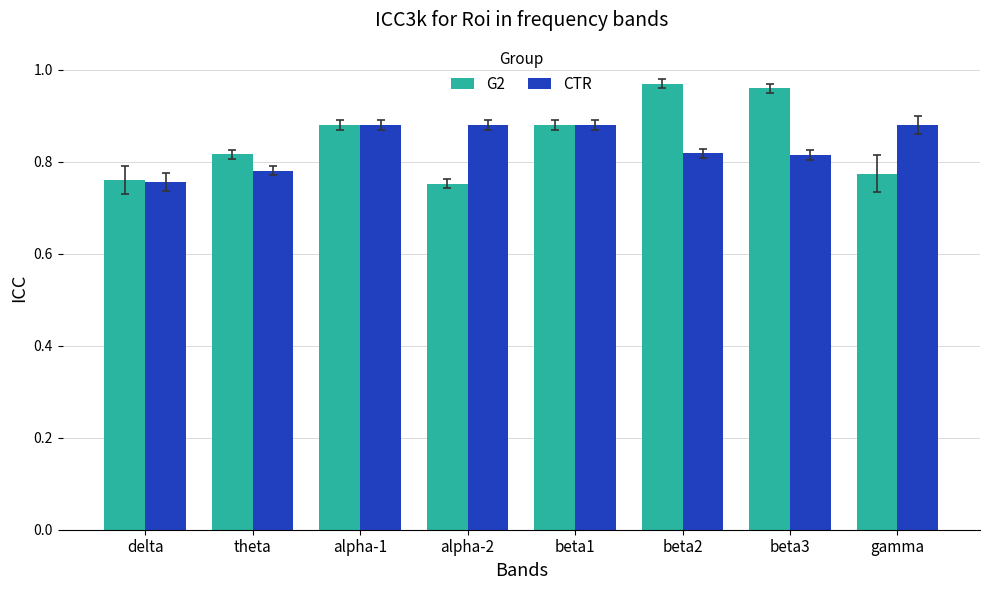

Is it true that G2 equals 1.2 at gamma?

False